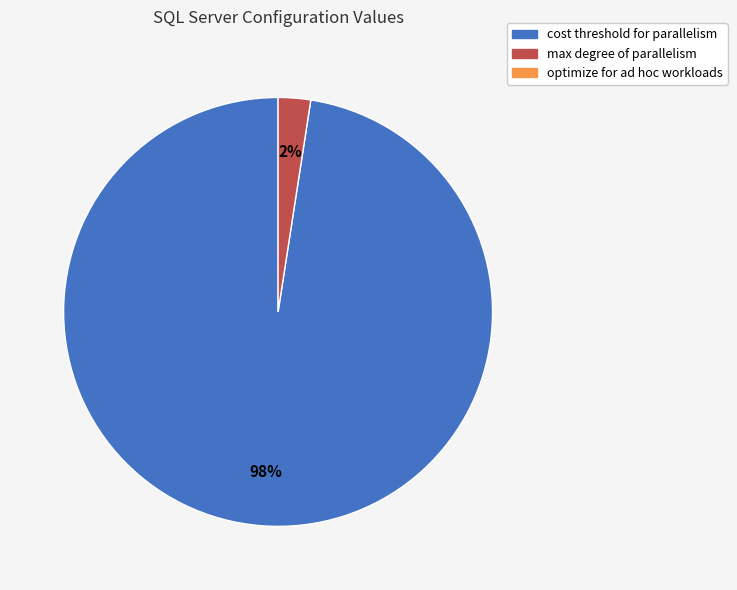

Is there any slice that represents more than half of the pie?

Yes